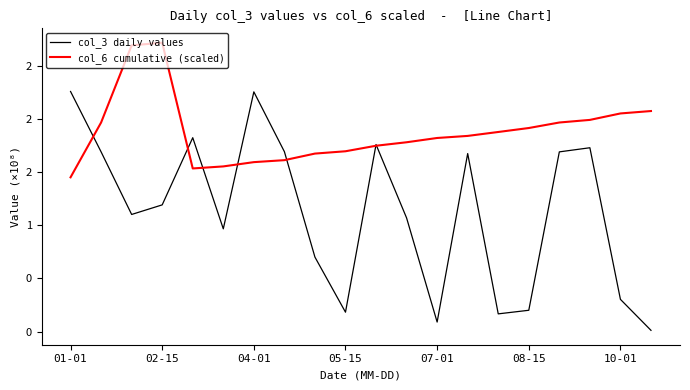

In col_6 cumulative (scaled), how many points are higher than both neighbors (excluding endpoints)?

1